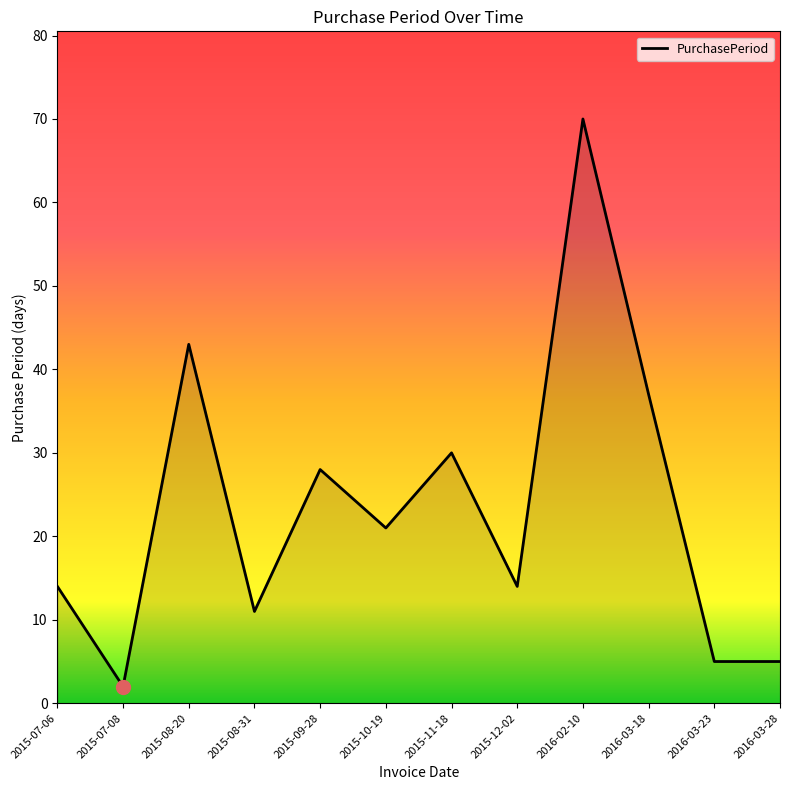

What position from the right is 2016-03-28?

1